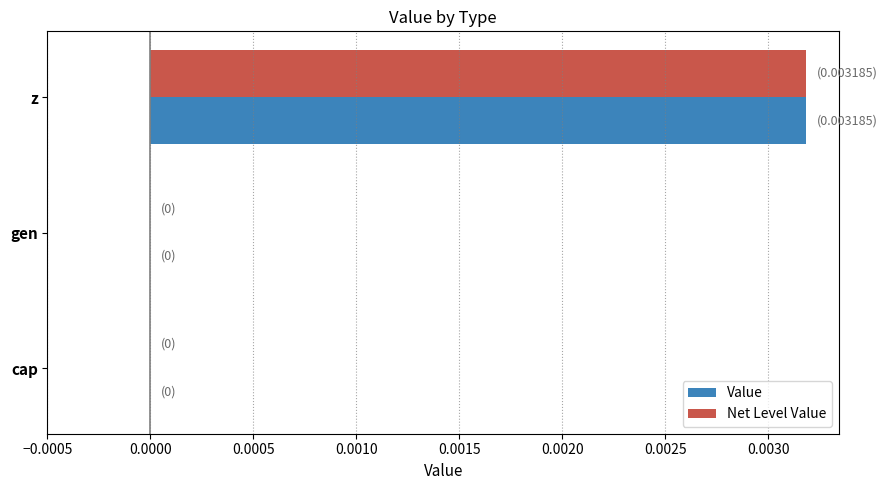

Which category has the highest value in the Value series?

z